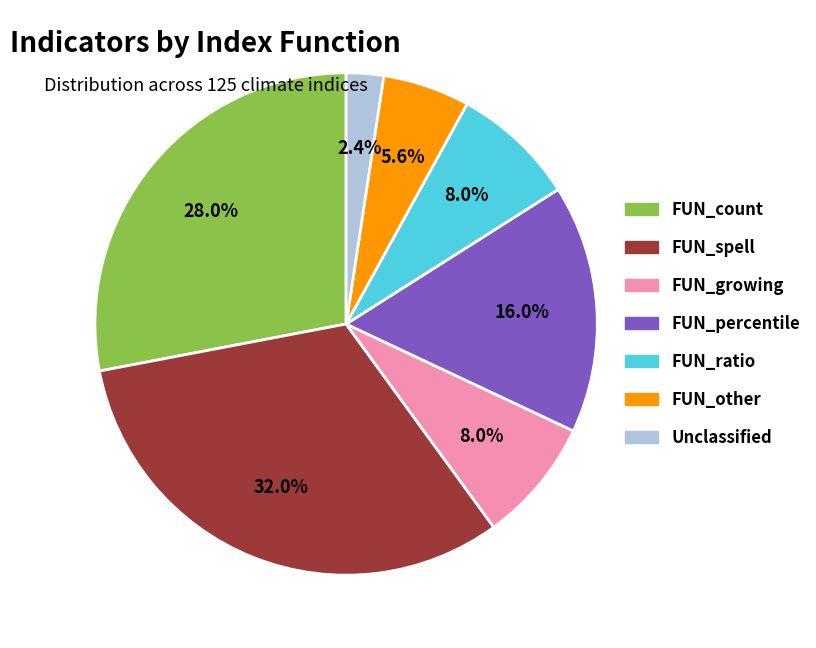

Is there any slice that represents more than half of the pie?

No